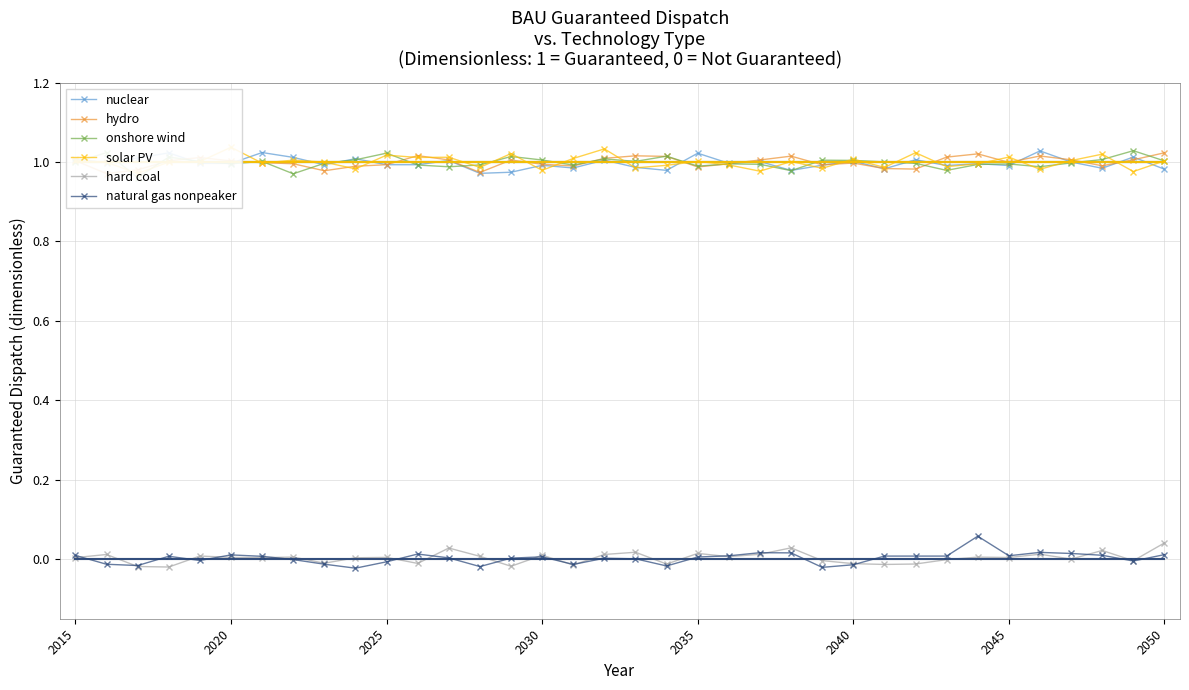

What is the average value of the onshore wind series?

1.0